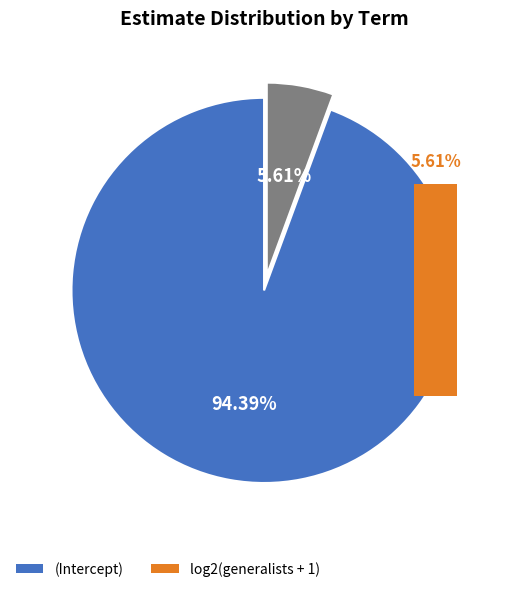

How many segments does this pie chart have?

2